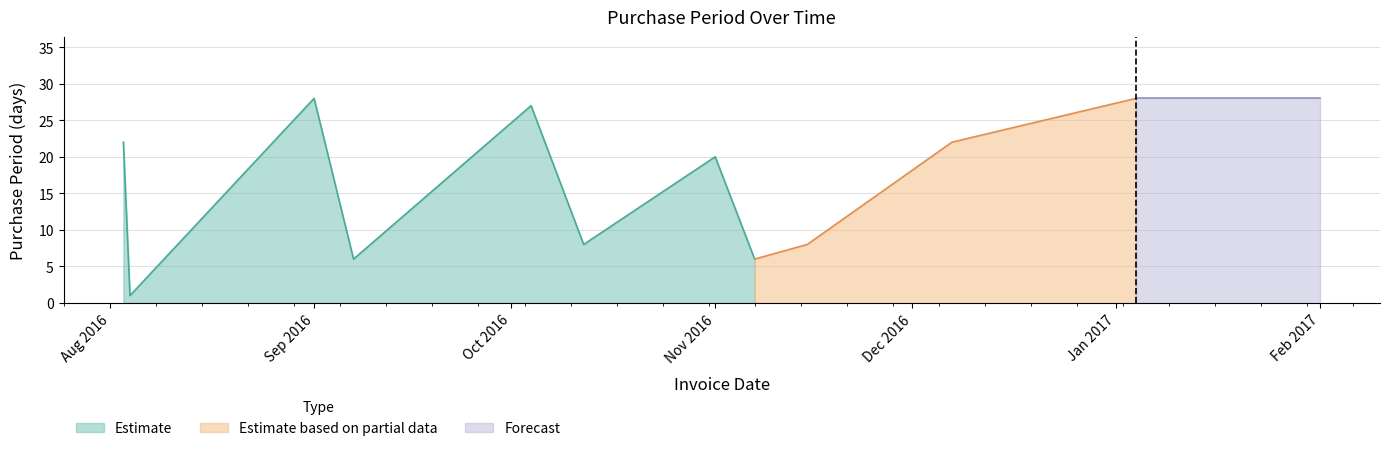

Count the number of categories in the chart.

12